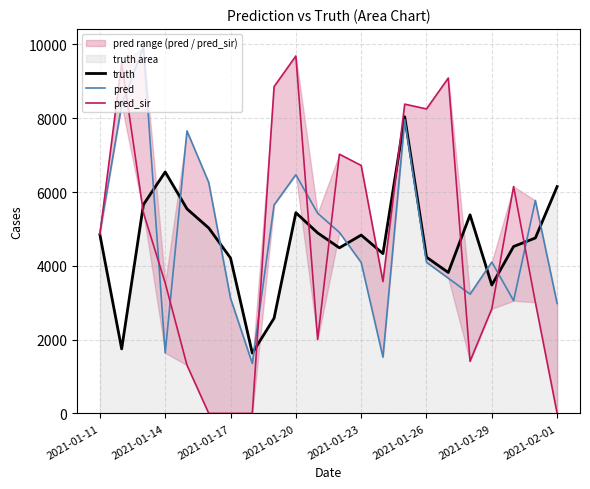

How many values in the pred series are below 4900?

11